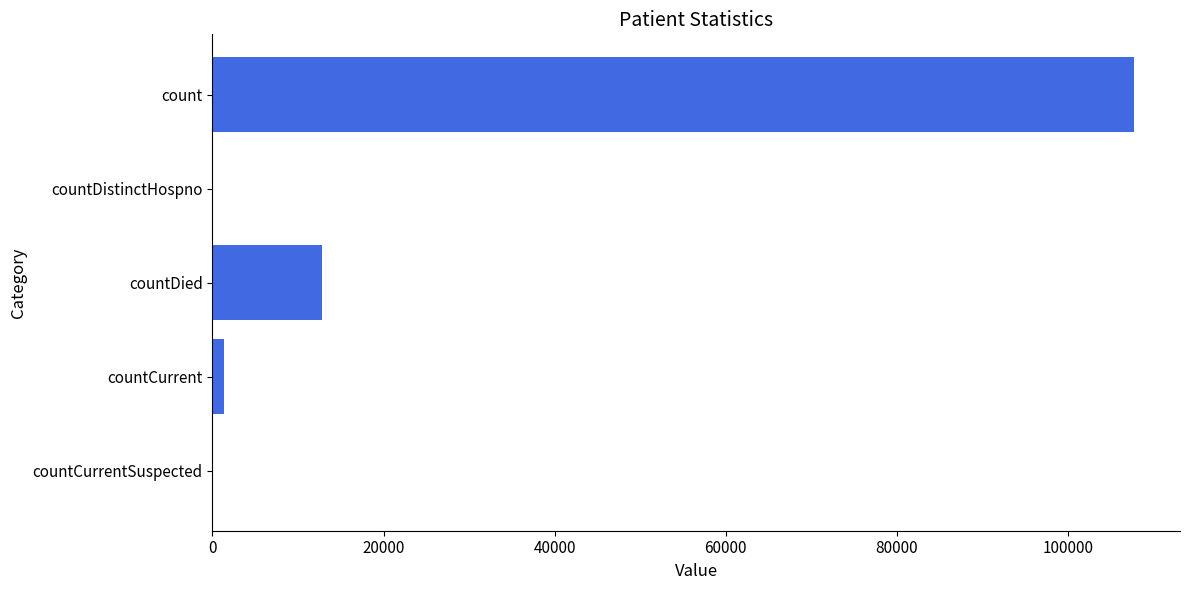

The chart shows a value of 0 at countDistinctHospno. True or false?

True